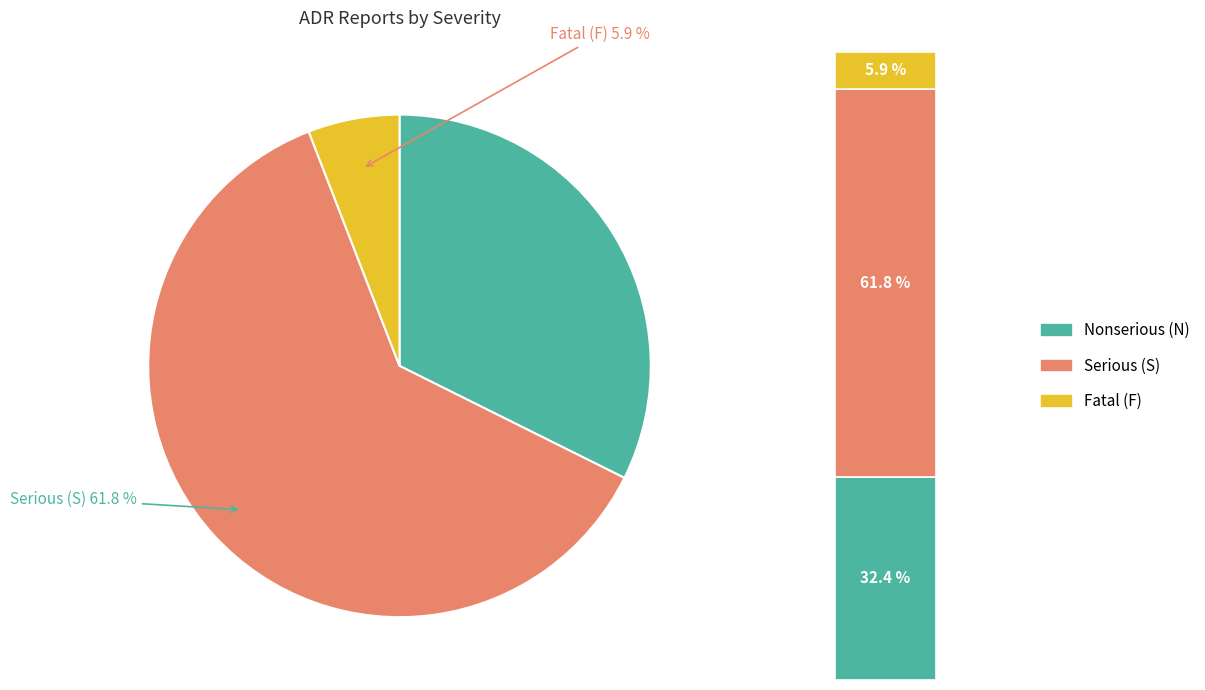

Is it true that Nonserious (N) is 39% of the pie?

False